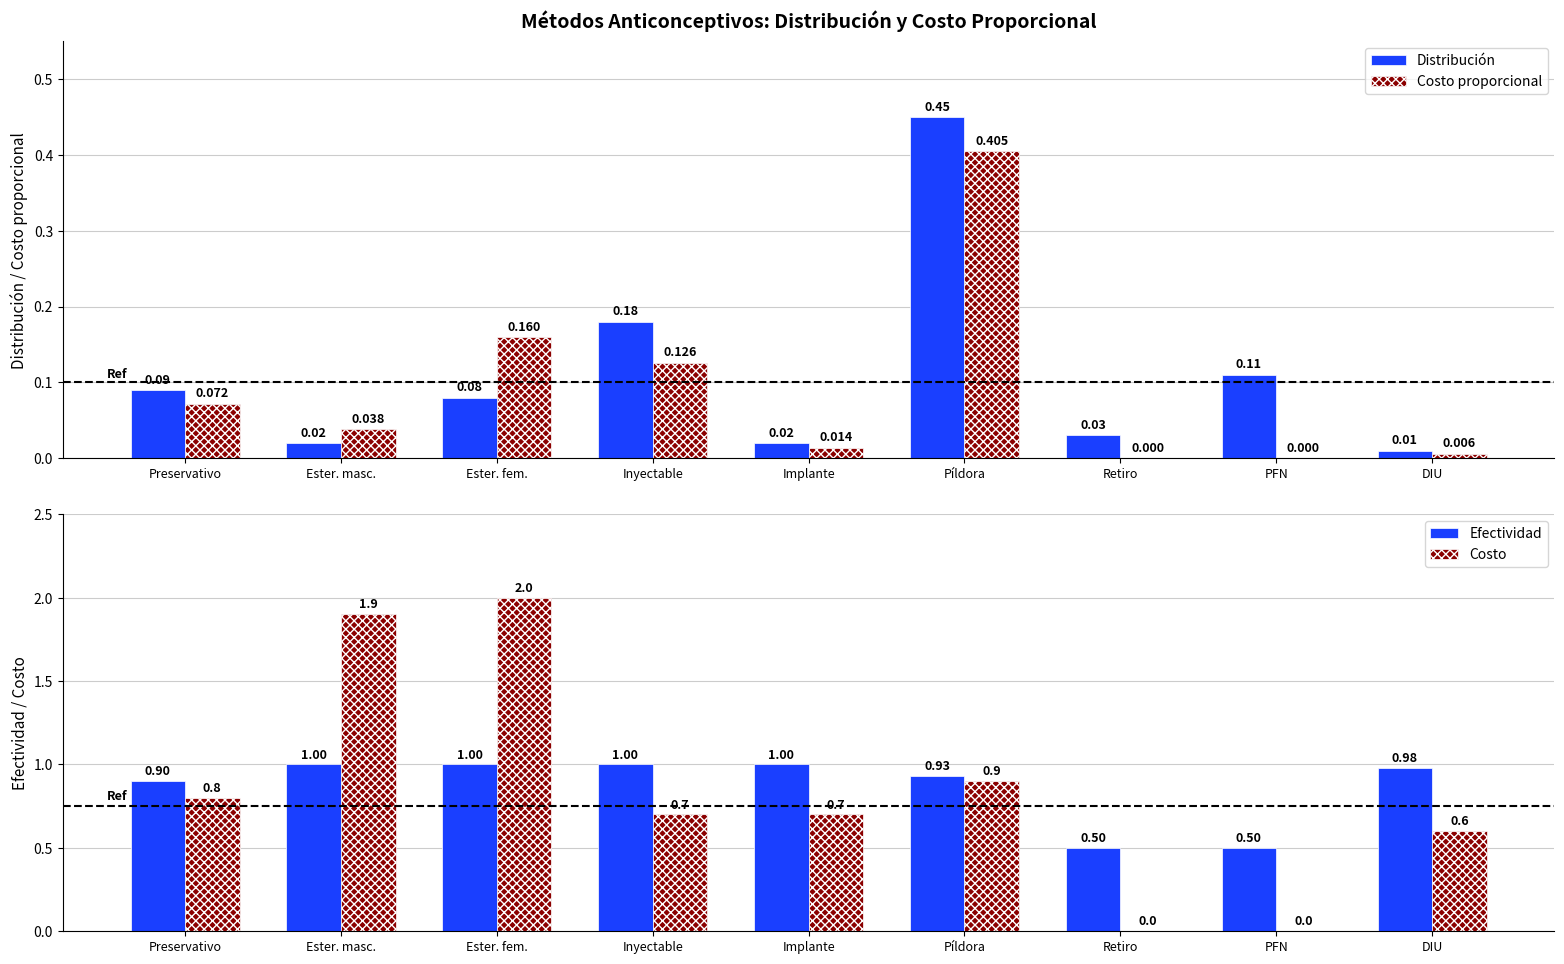

At which label is Costo closest to 1?

Píldora